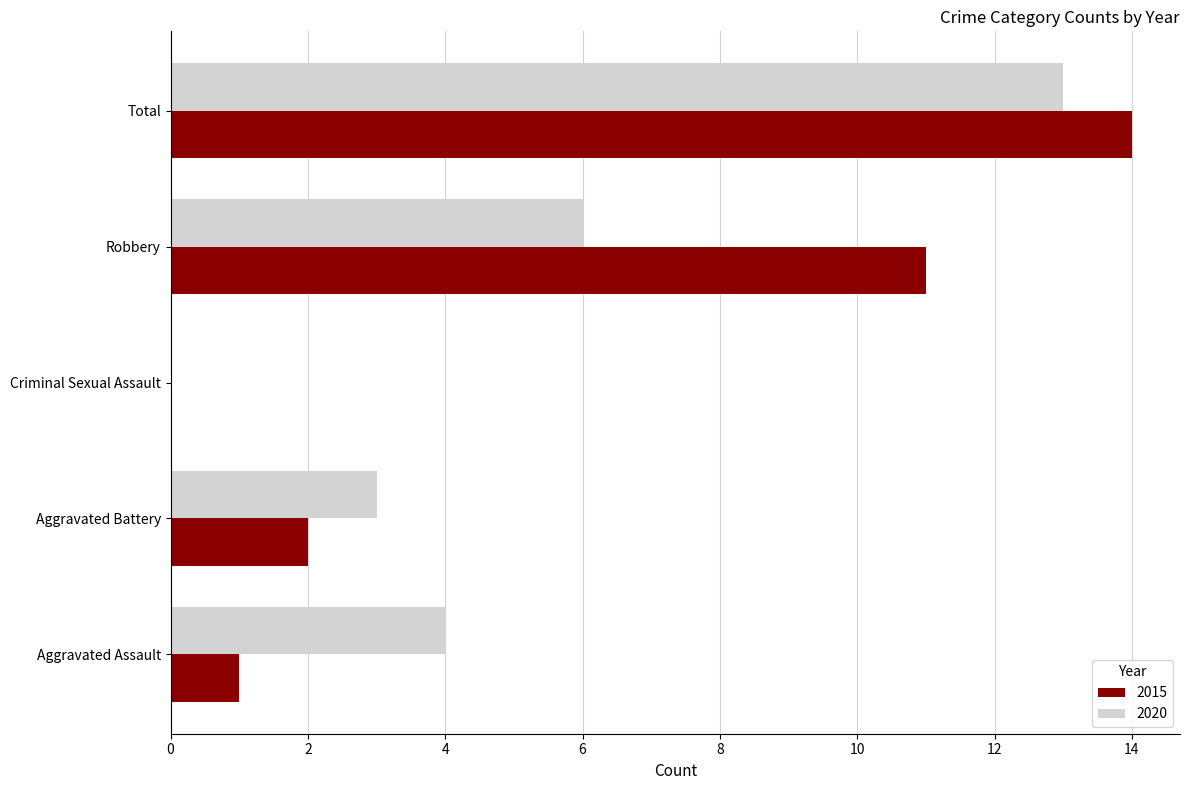

Between Aggravated Battery and Total, which series saw the biggest shift?

2015